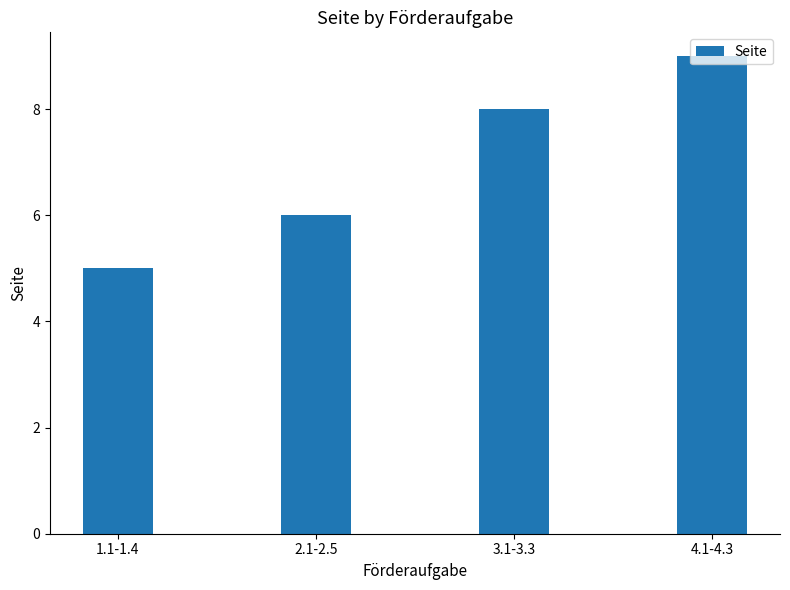

The value at 1.1-1.4 is 5. True or false?

True